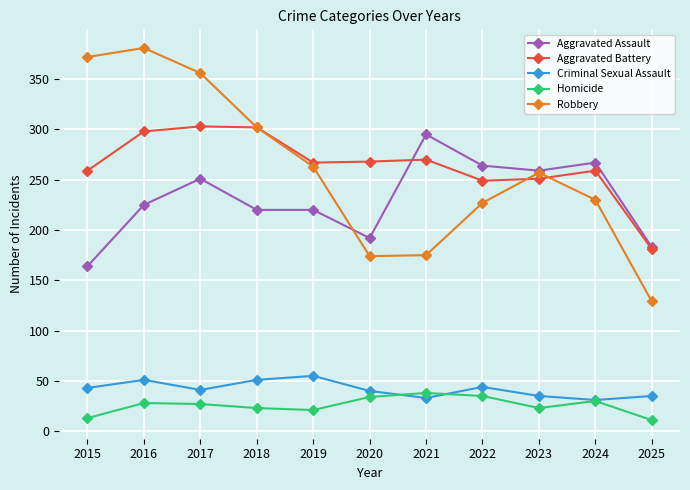

True or false: Criminal Sexual Assault and Aggravated Battery intersect in this chart.

False